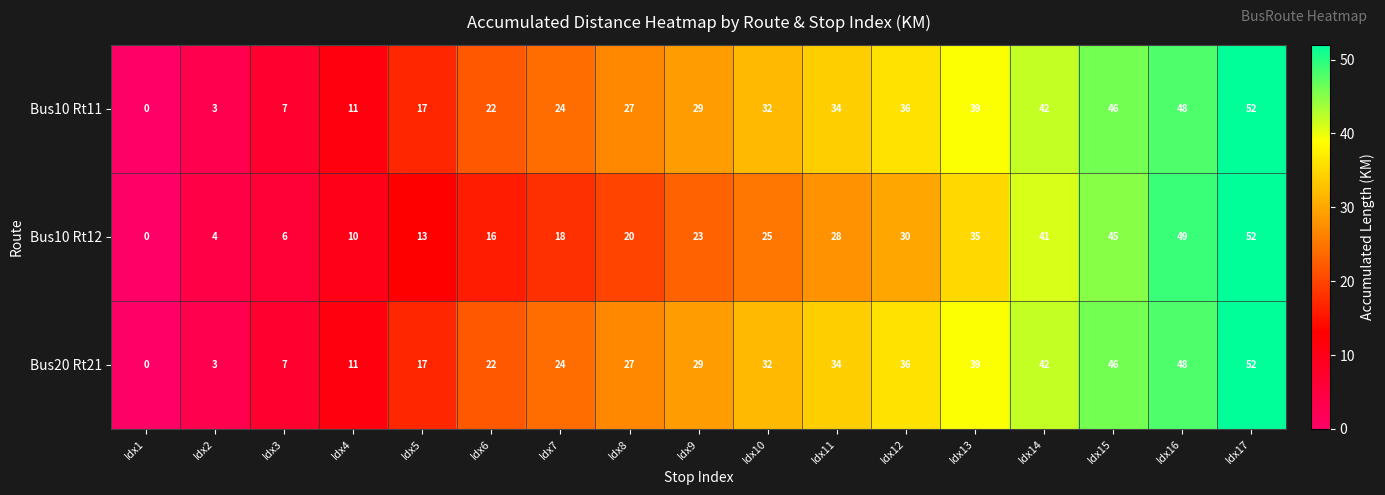

At how many categories does at least one series exceed 40?

4